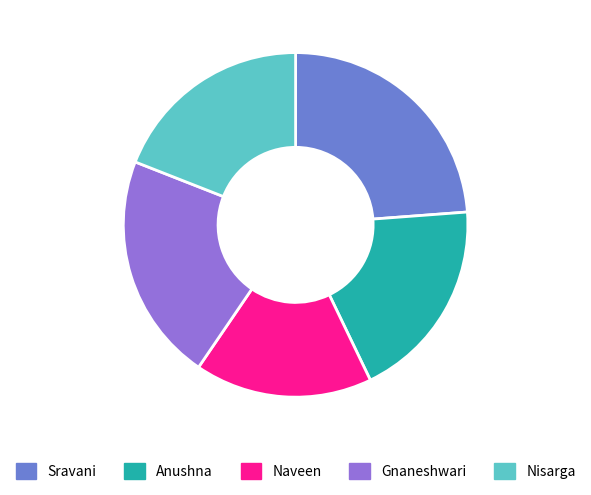

Is it true that Gnaneshwari is 36% of the pie?

False